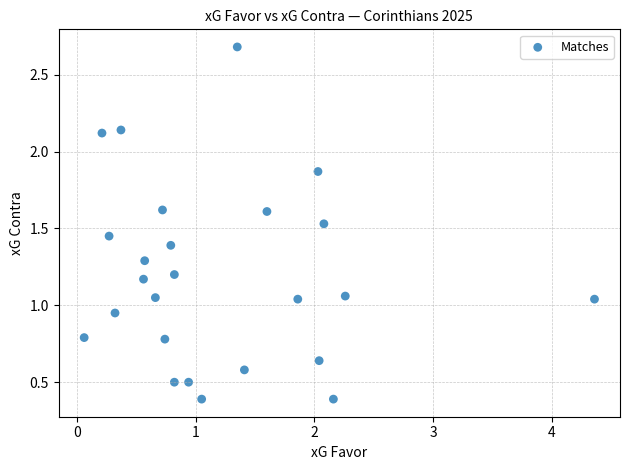

What is the range of Y values (max minus min)?

2.3